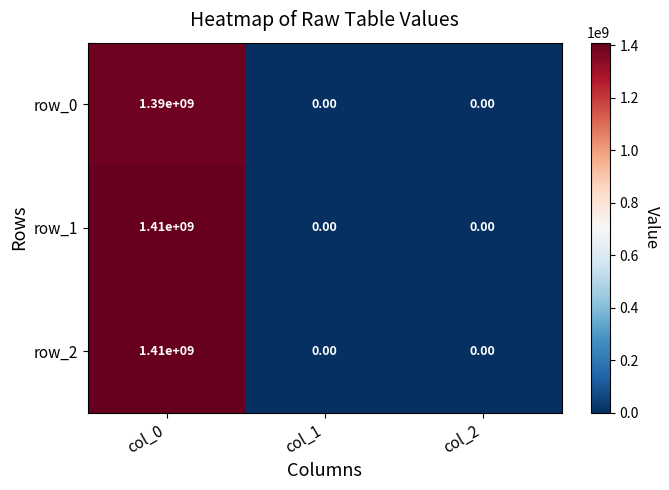

At which category is the sum across all series the highest?

col_0